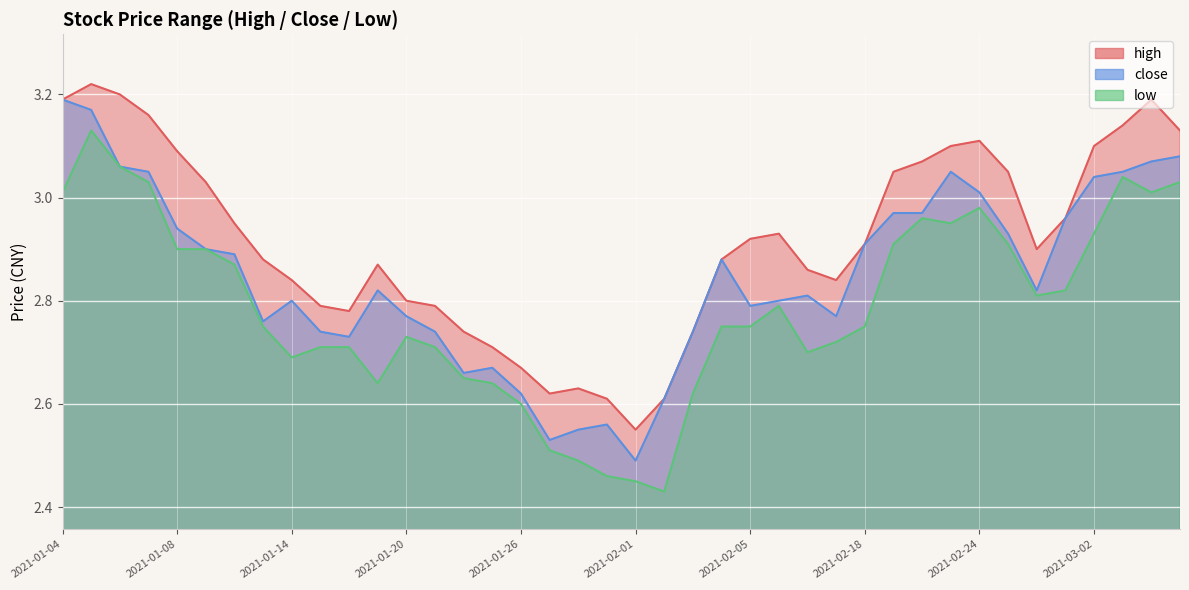

List the series in order of their peak value, highest first.

high, close, low